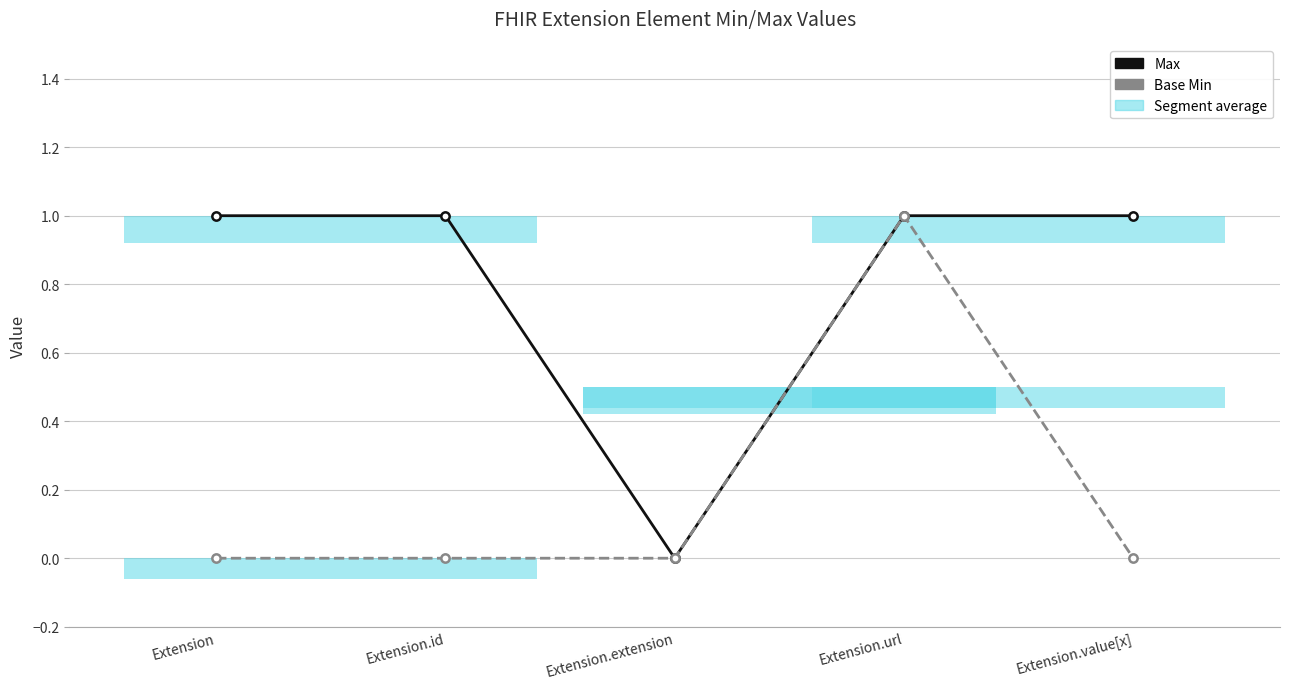

Which label corresponds to the smallest value in the chart?

Extension.extension